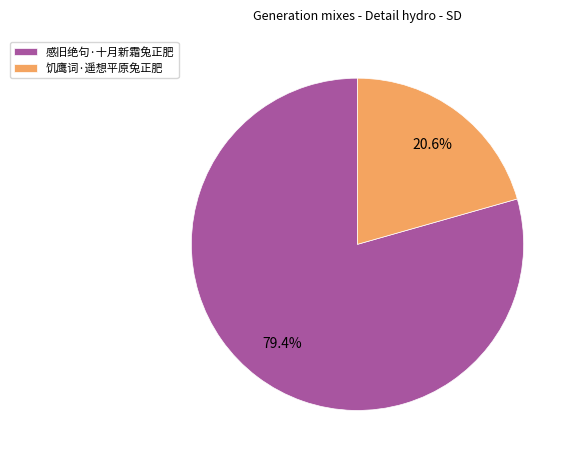

Between 感旧绝句·十月新霜兔正肥 and 饥鹰词·遥想平原兔正肥, which is larger?

感旧绝句·十月新霜兔正肥